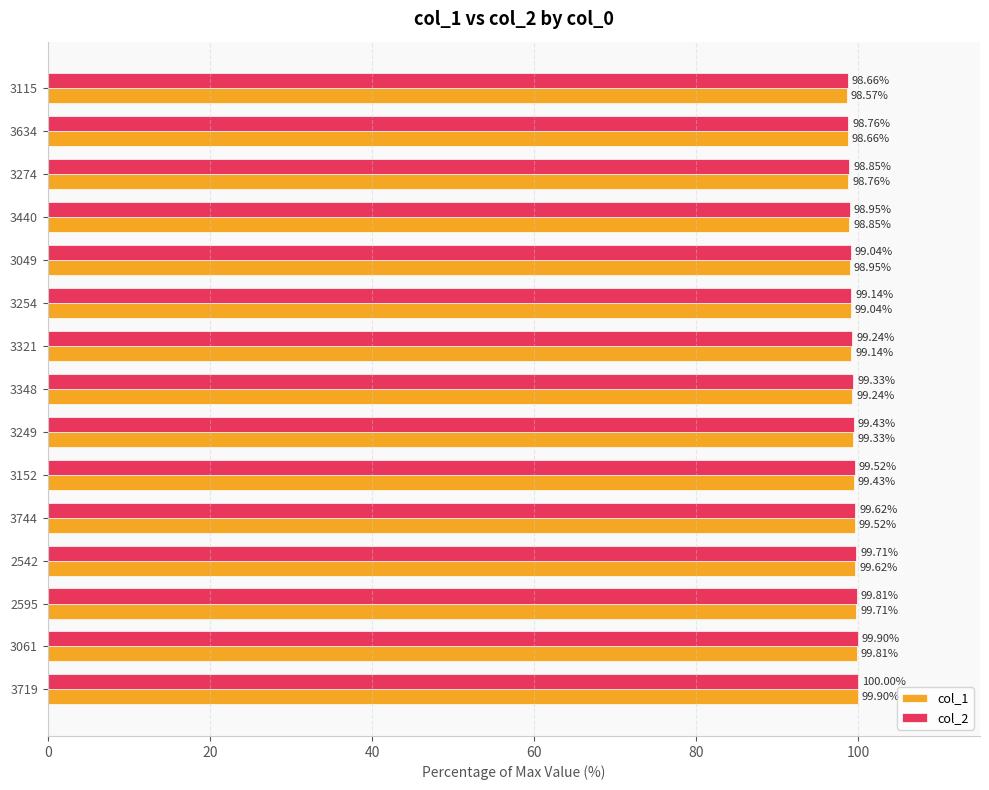

Rank the series by their maximum value, from lowest to highest.

col_1, col_2